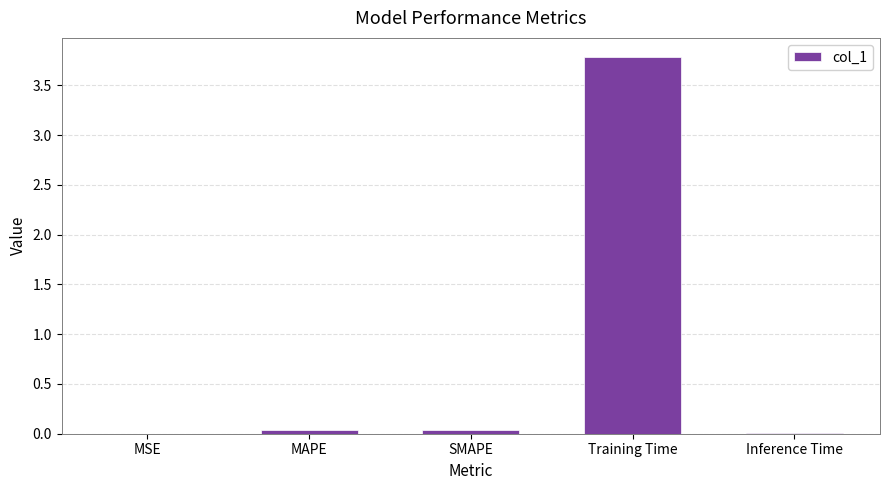

Which label corresponds to the largest value in the chart?

Training Time